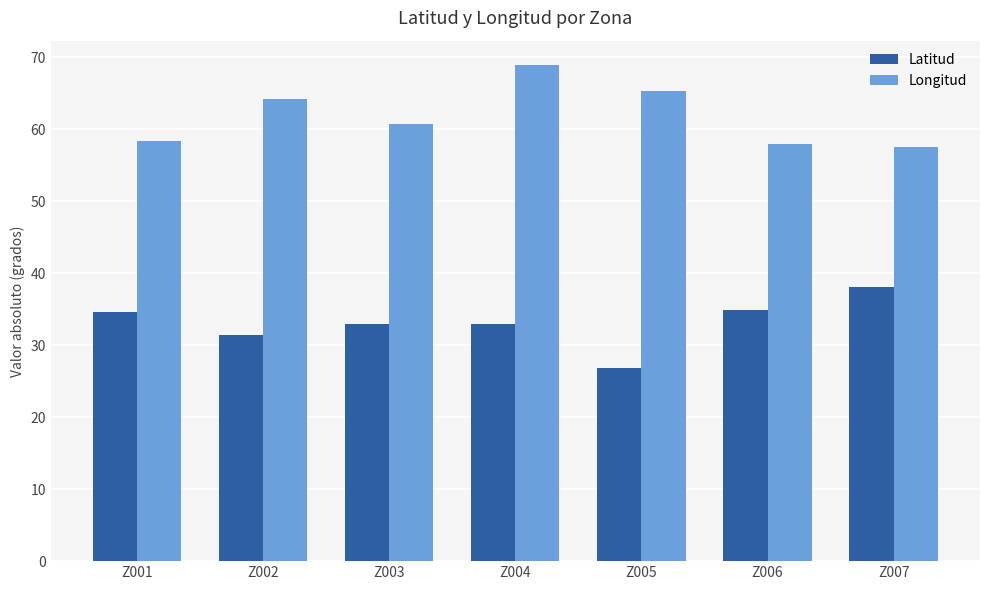

What is the value of the Latitud bar at the 3rd from the left?

32.9